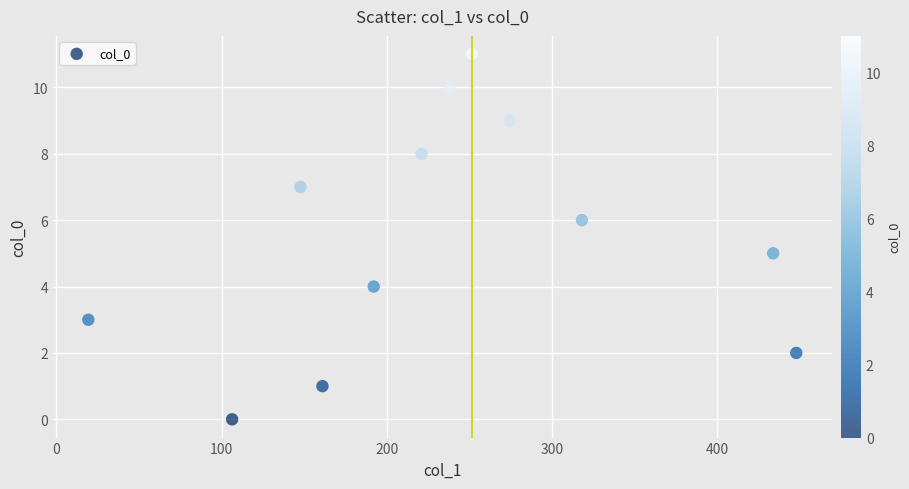

What is the range of Y values (max minus min)?

11